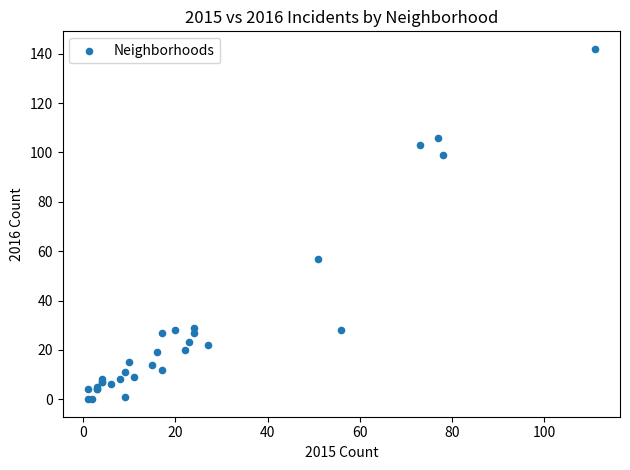

What Y value in the scatter plot is closest to 71?

57